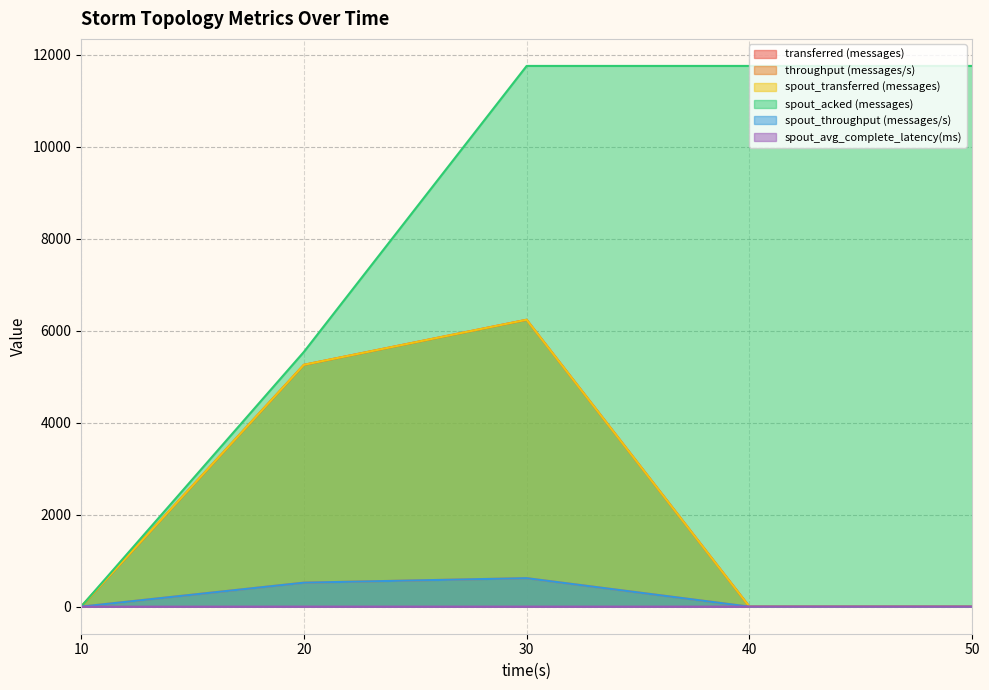

At which category is the sum across all series the highest?

30